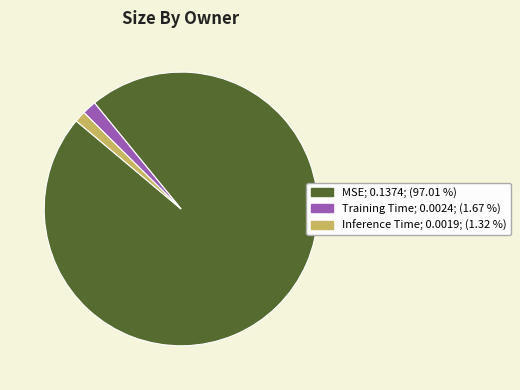

What is the majority slice?

MSE